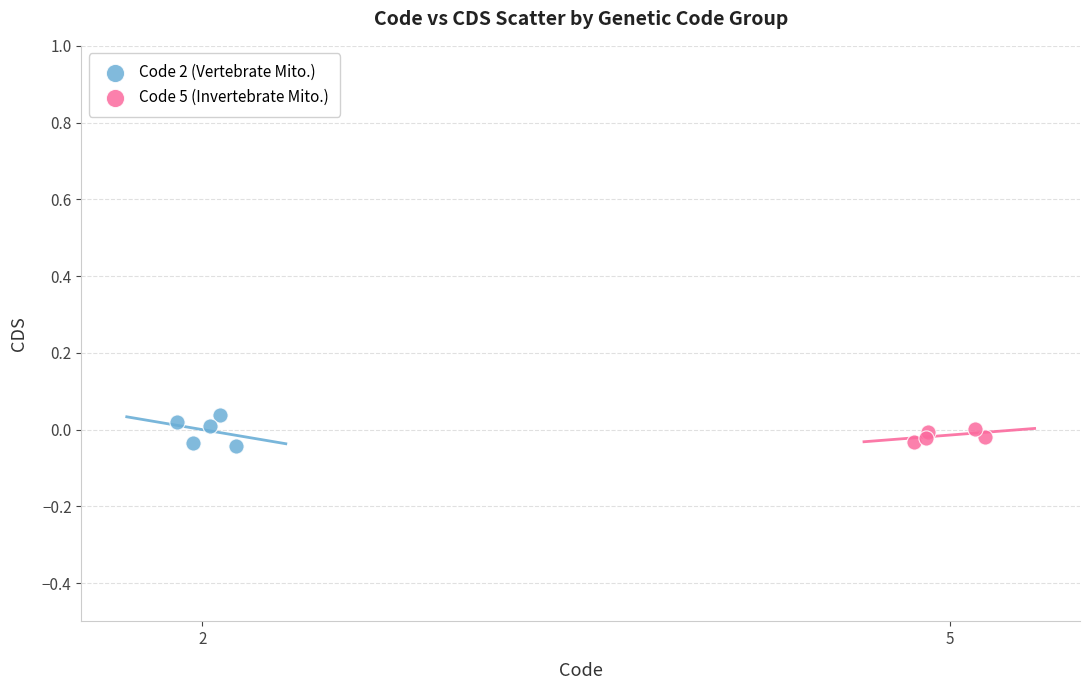

Which series has the largest Y range (max minus min)?

Code 2 (Vertebrate Mito.)